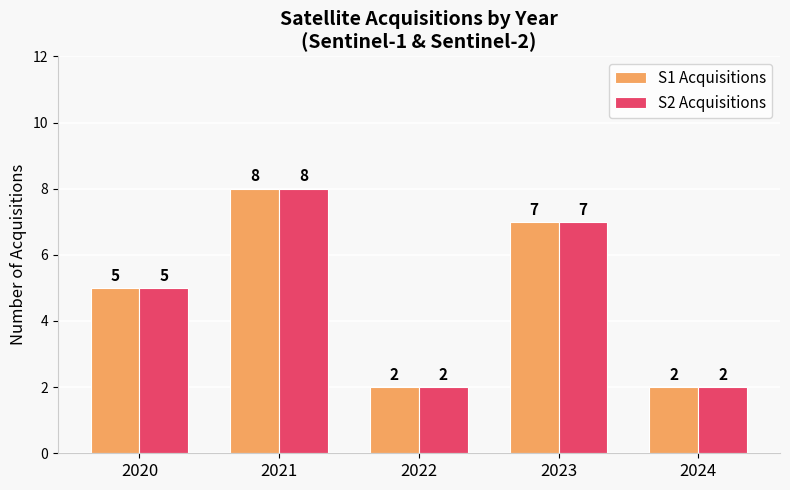

What is the highest value of the S1 Acquisitions series?

8